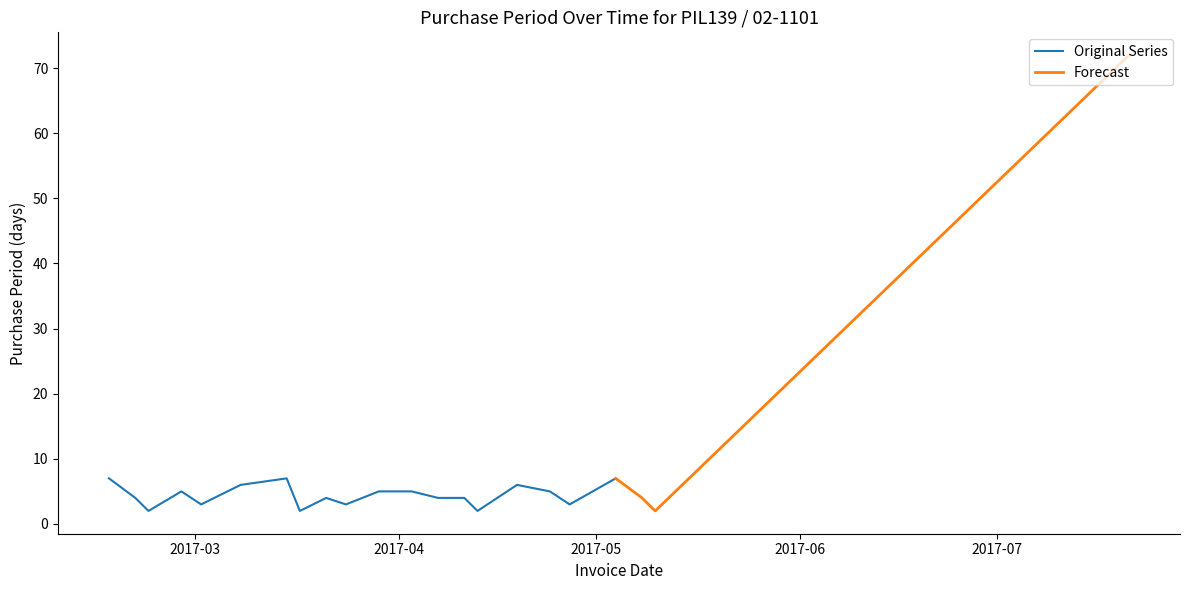

What position from the left is 2017-05-04?

19